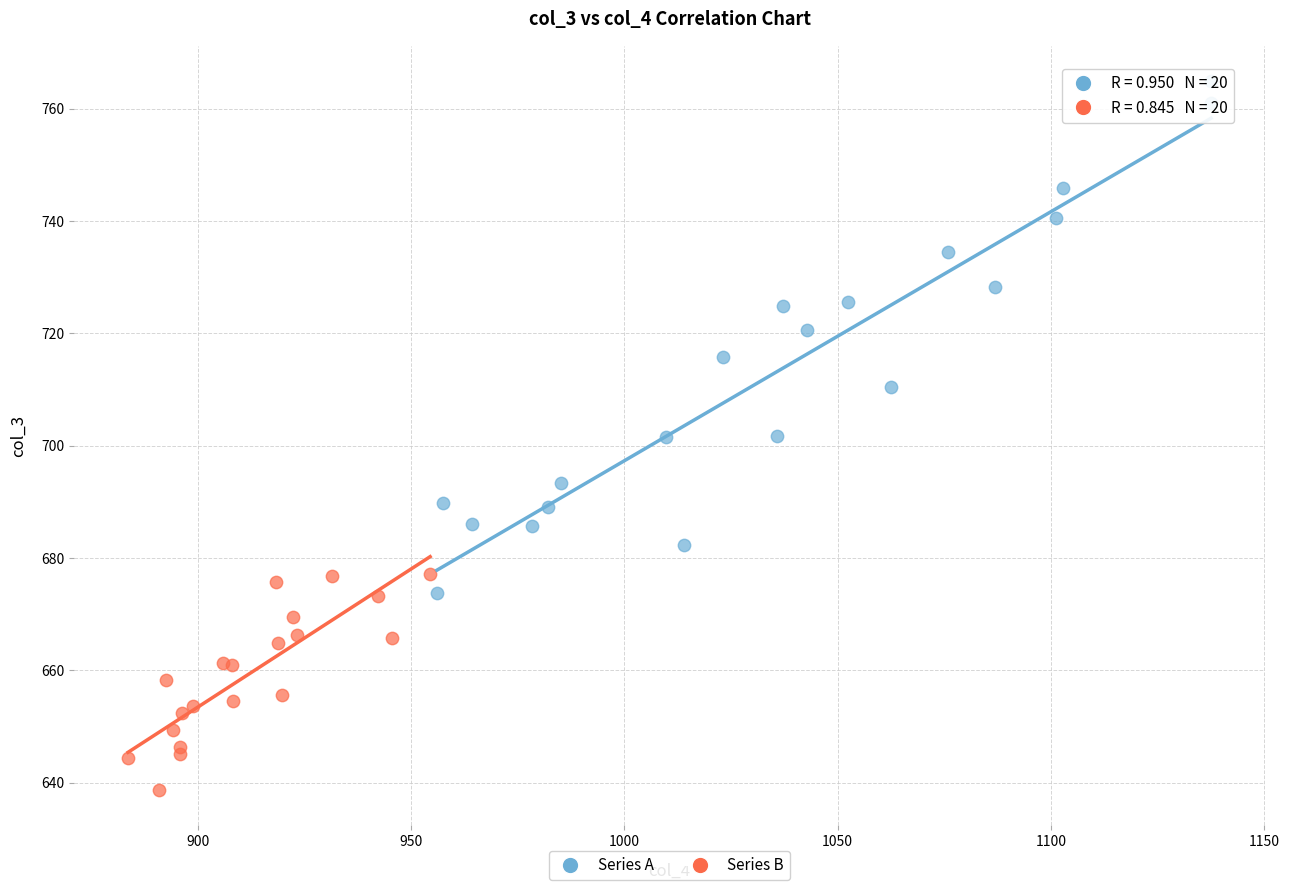

What are all the series names shown in the legend?

Series A, Series B